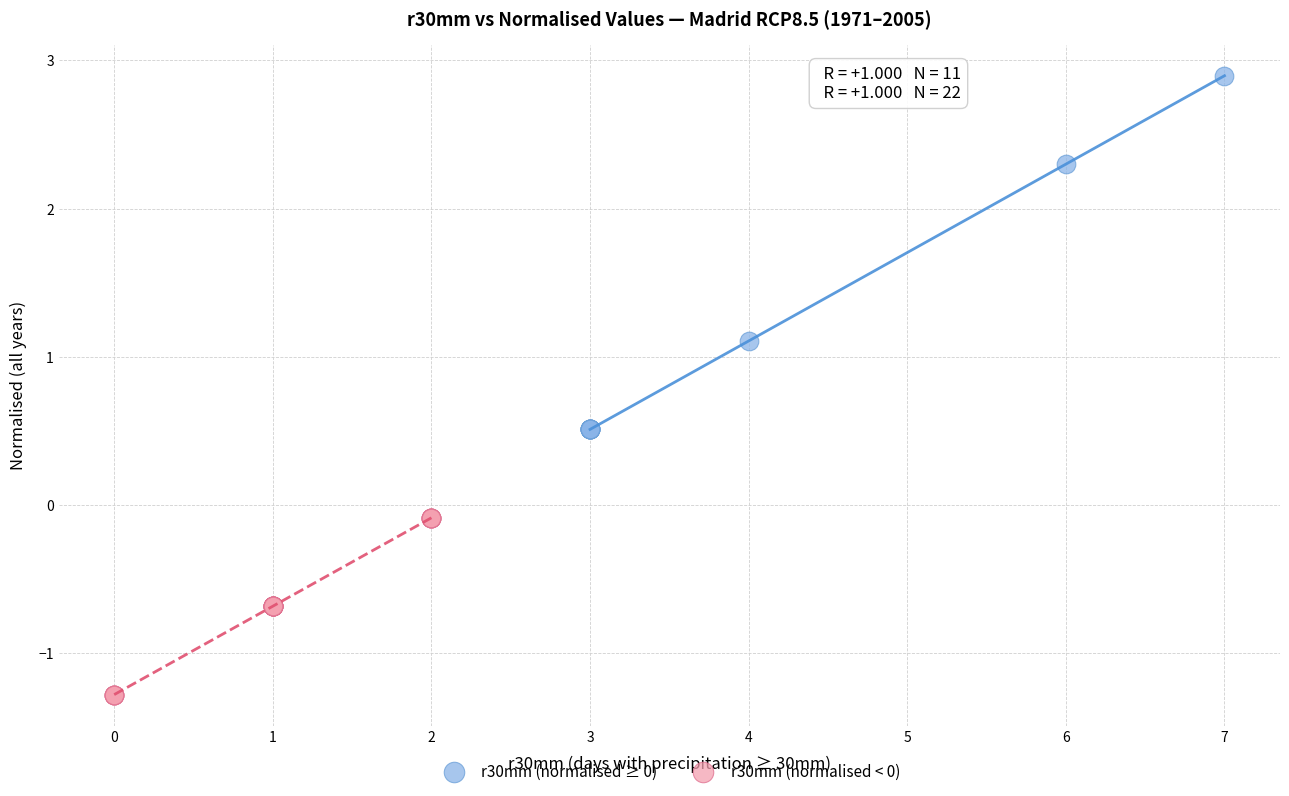

What are all the series names shown in the legend?

r30mm (normalised ≥ 0), r30mm (normalised < 0)